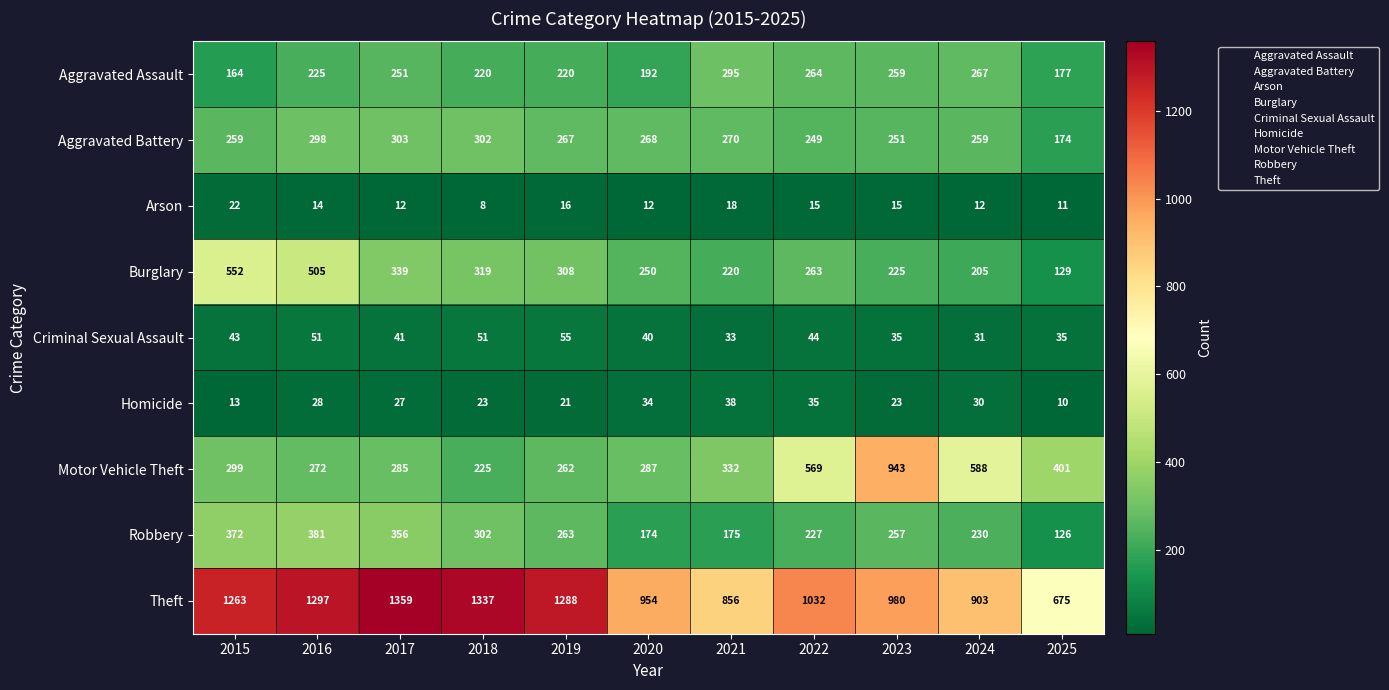

Count the number of data series in this chart.

9